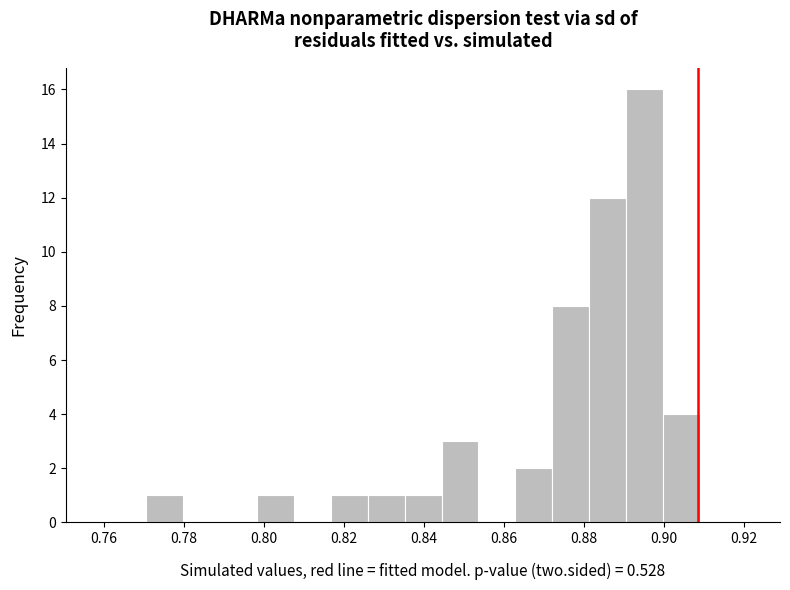

How tall is the bar that spans 0.890 to 0.900 on the x-axis? Neither the bar edges nor the heights are printed on the chart, so give them approximately, as read against the axes.

16